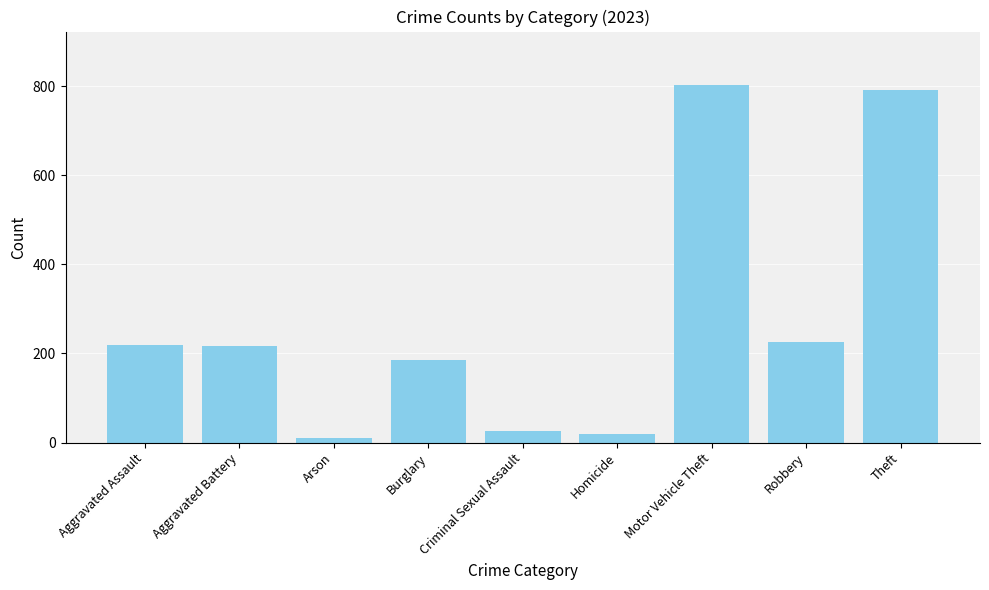

Approximately how many times larger is the value at Theft compared to Motor Vehicle Theft?

1.0